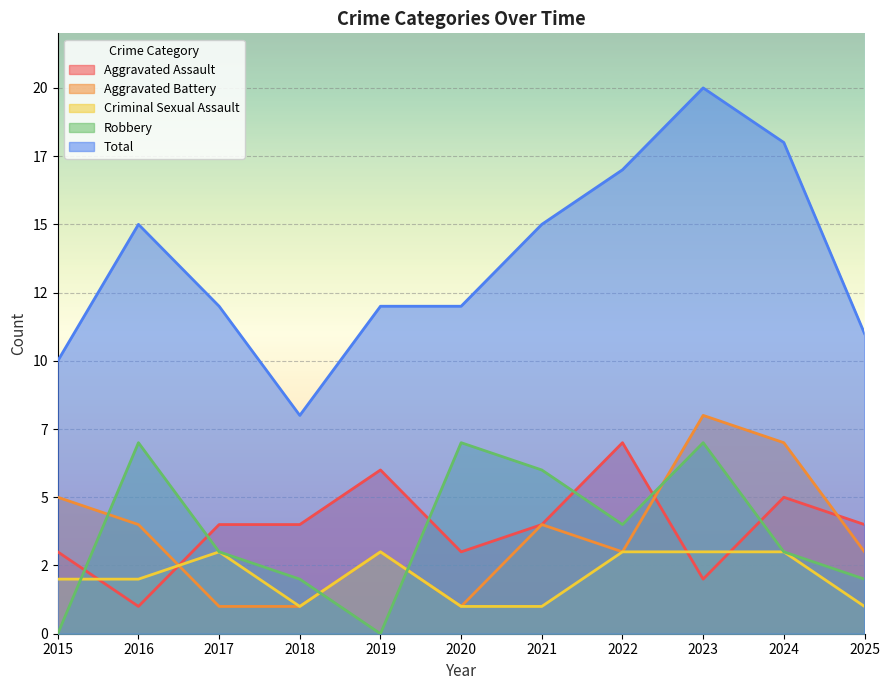

Where is Criminal Sexual Assault nearest to the value 2?

2015